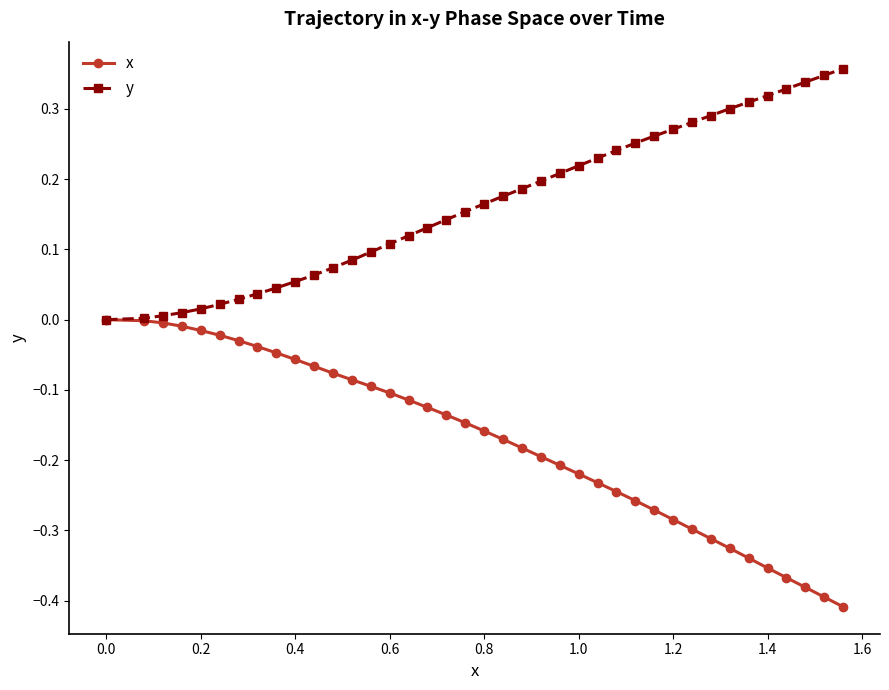

Which series has the largest total across all categories?

y